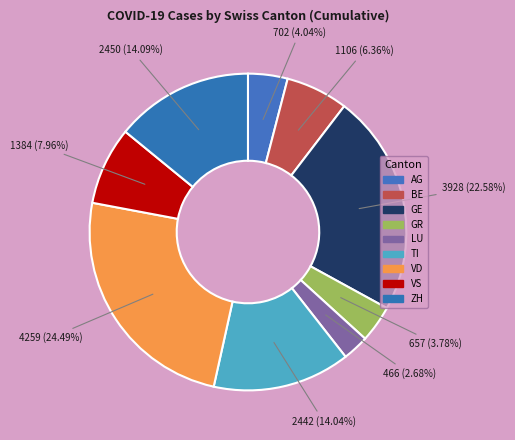

How many slices are in this pie chart?

9